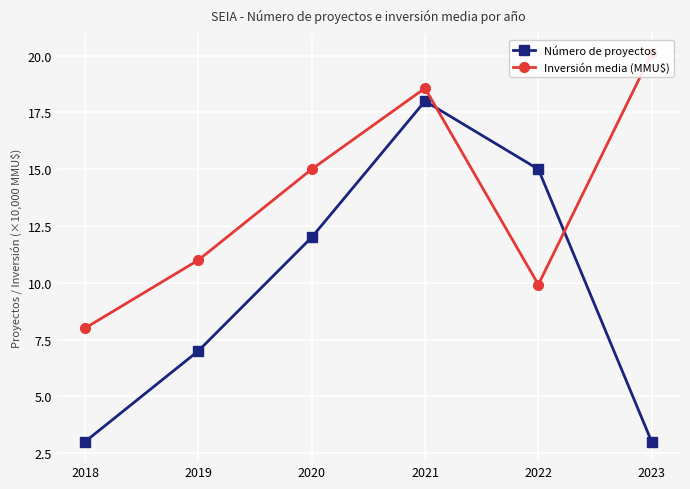

How many intersections are there between Número de proyectos and Inversión media (MMU$)?

2